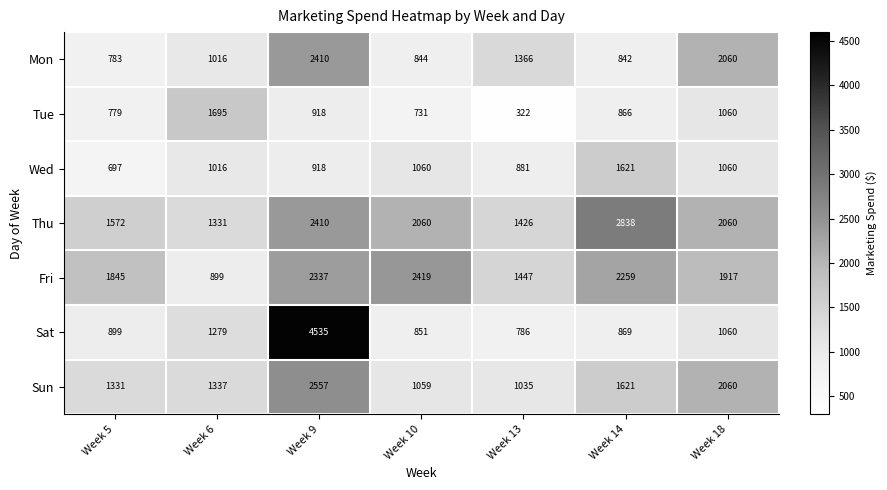

Between Week 9 and Week 13, which series saw the biggest shift?

Sat